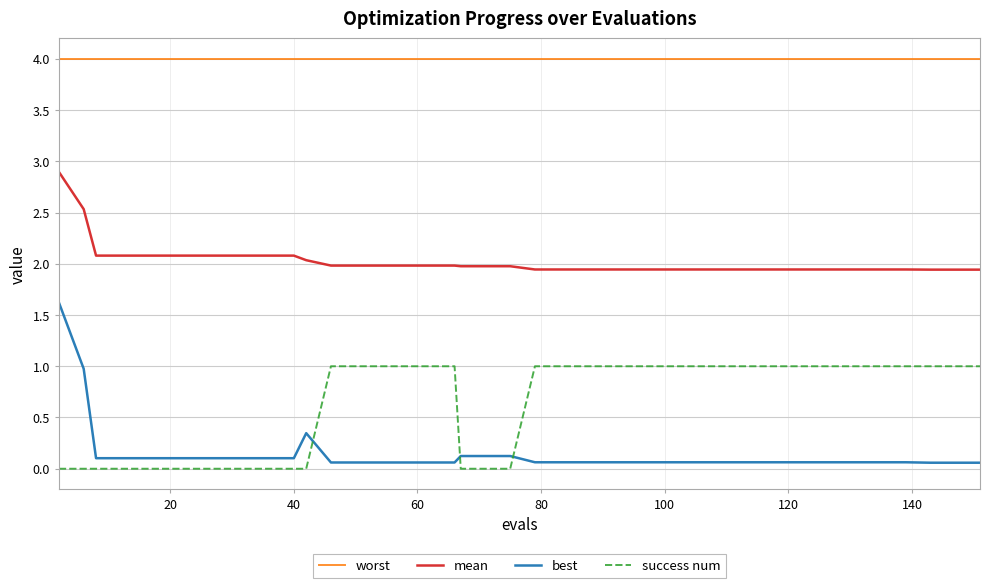

List the series in order of their peak value, lowest first.

success num, best, mean, worst